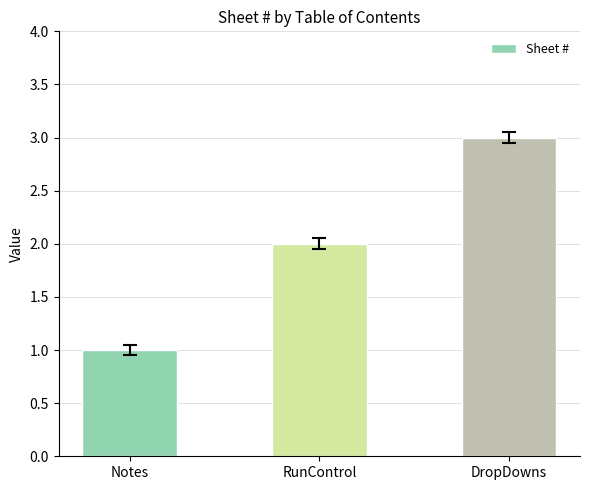

What is the approximate value at Notes?

1